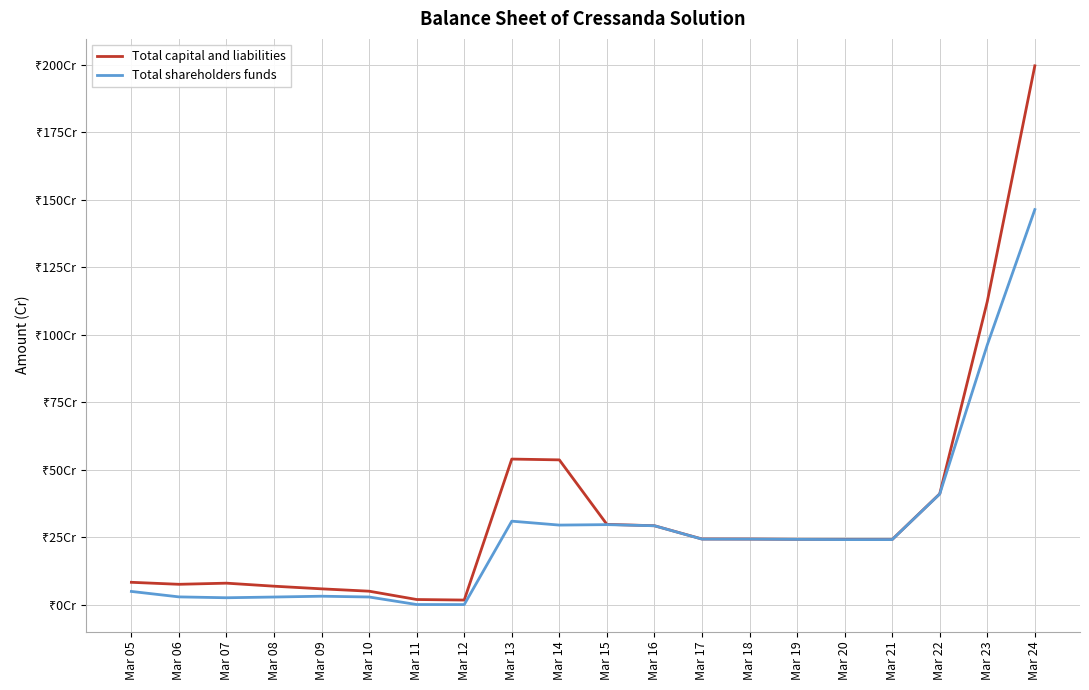

What is the value of the Total shareholders funds point at the 12th from the left?

29.3